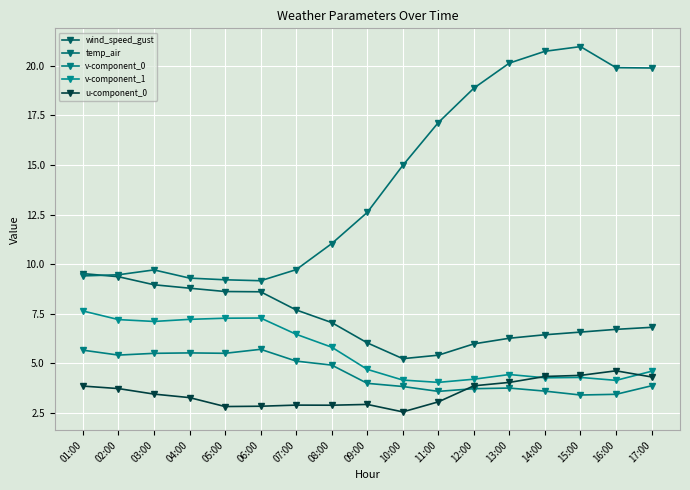

What is the label of the 14th point from the right?

04:00